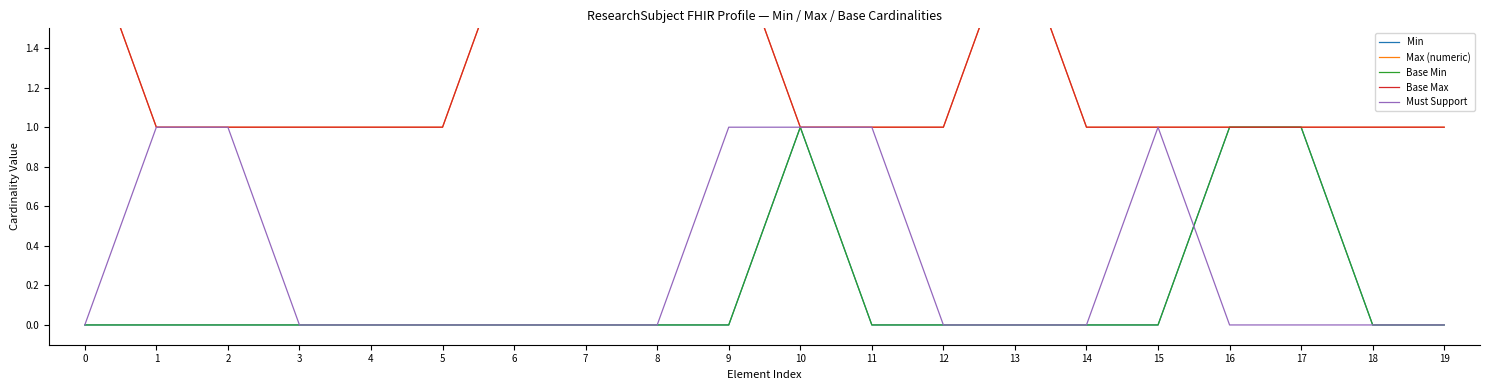

True or false: Min and Max (numeric) intersect in this chart.

False